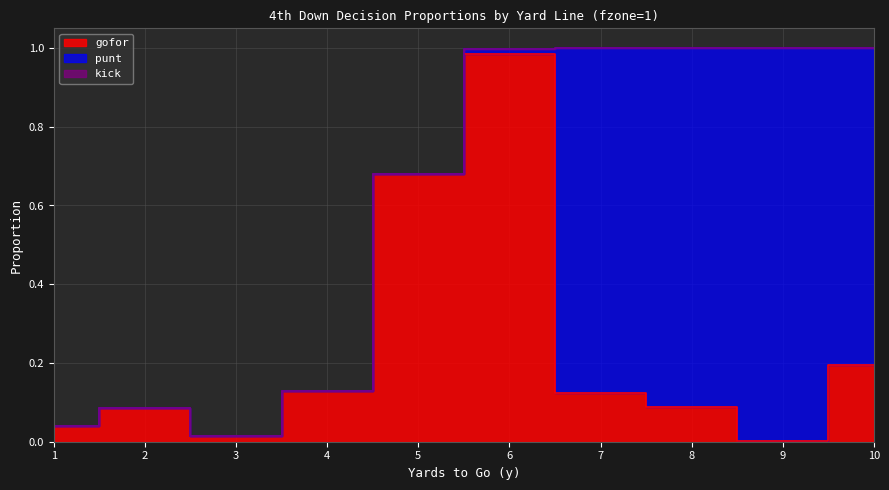

The value of gofor at 3 is 0.0. True or false?

False